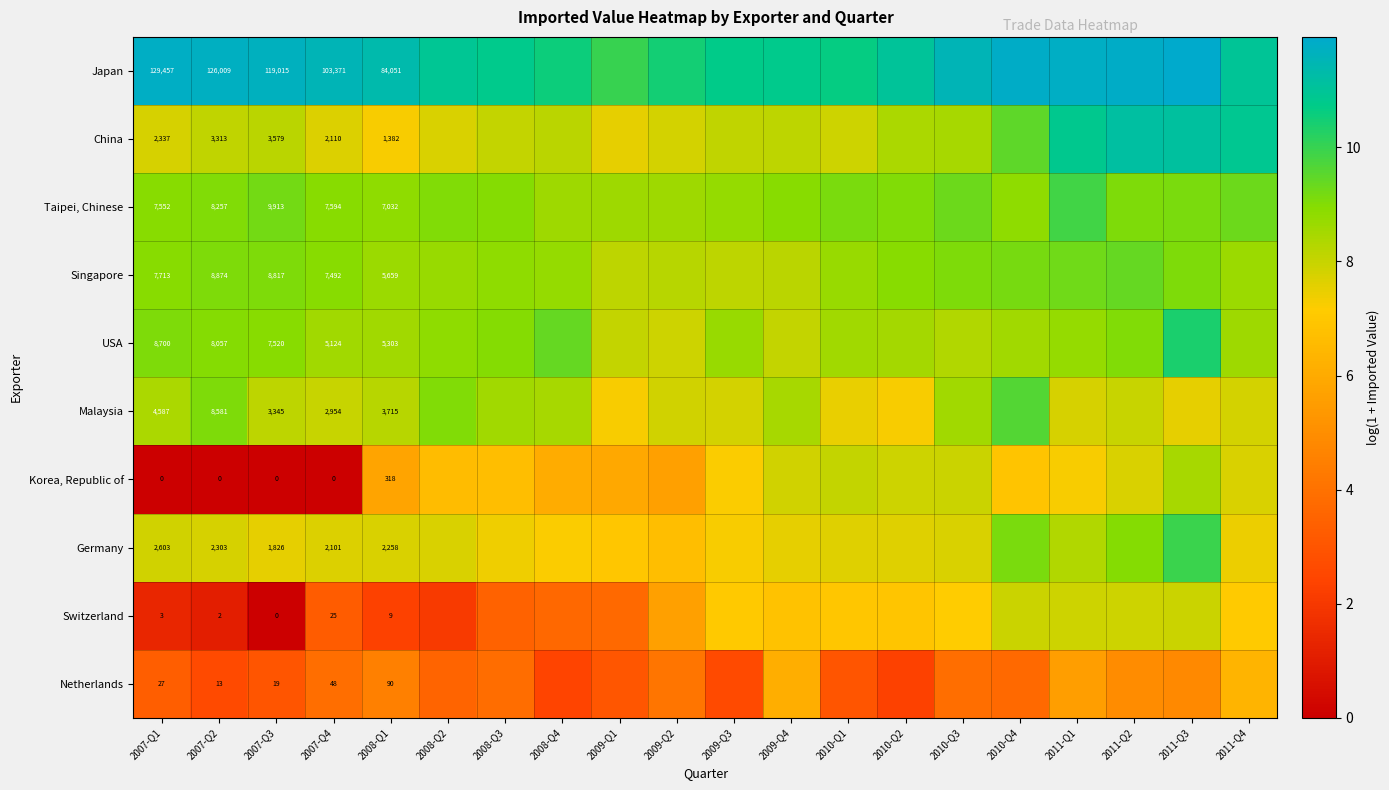

How many values in the Japan series are below 11?

9